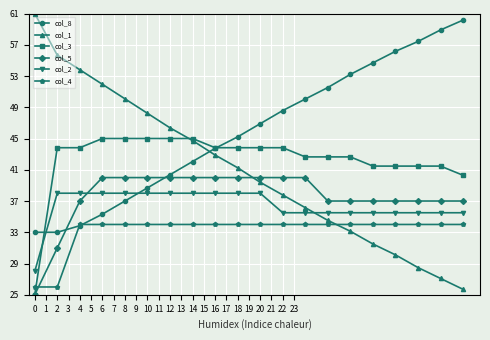

What is the greatest value displayed?

61.0